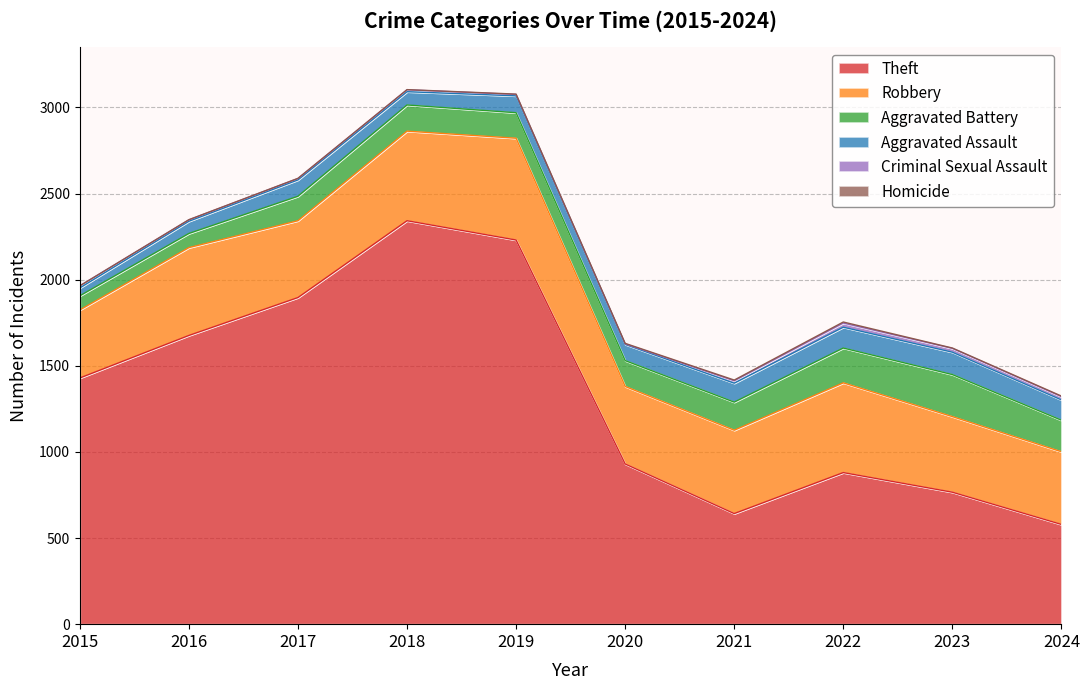

The Homicide series shows -3 at 2015. True or false?

False